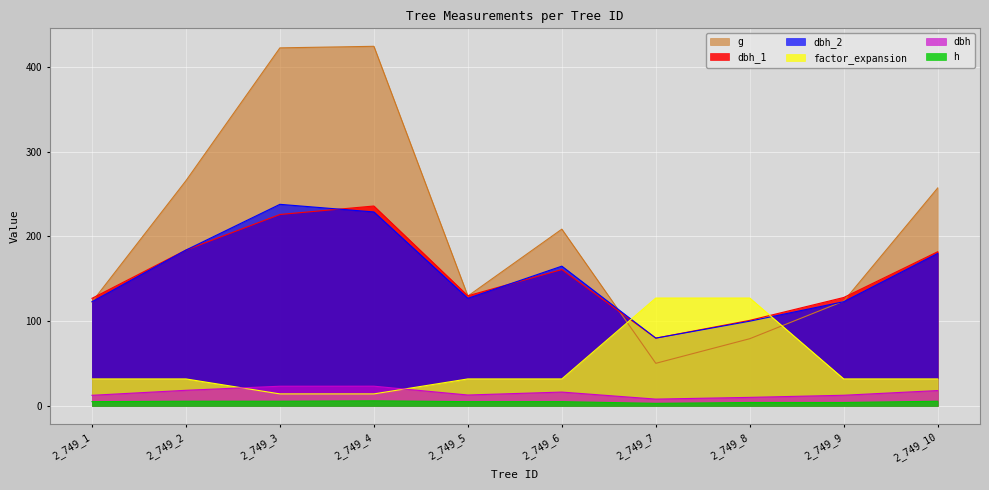

Reading right to left, what are all the values shown in this chart?

dbh_1: 182.0	128.0	101.0	80.0	161.0	130.0	236.0	226.0	184.0	127.0
dbh: 18.1	12.6	10.1	8.0	16.3	12.8	23.2	23.2	18.4	12.5
g: 257.3	123.7	79.3	50.3	208.7	129.7	424.6	422.7	265.9	122.7
dbh_2: 180.0	123.0	100.0	80.0	165.0	127.0	229.0	238.0	184.0	123.0
h: 5.5	4.0	4.0	3.0	5.0	5.0	6.0	5.5	5.5	5.0
factor_expansion: 31.8	31.8	127.3	127.3	31.8	31.8	14.2	14.2	31.8	31.8